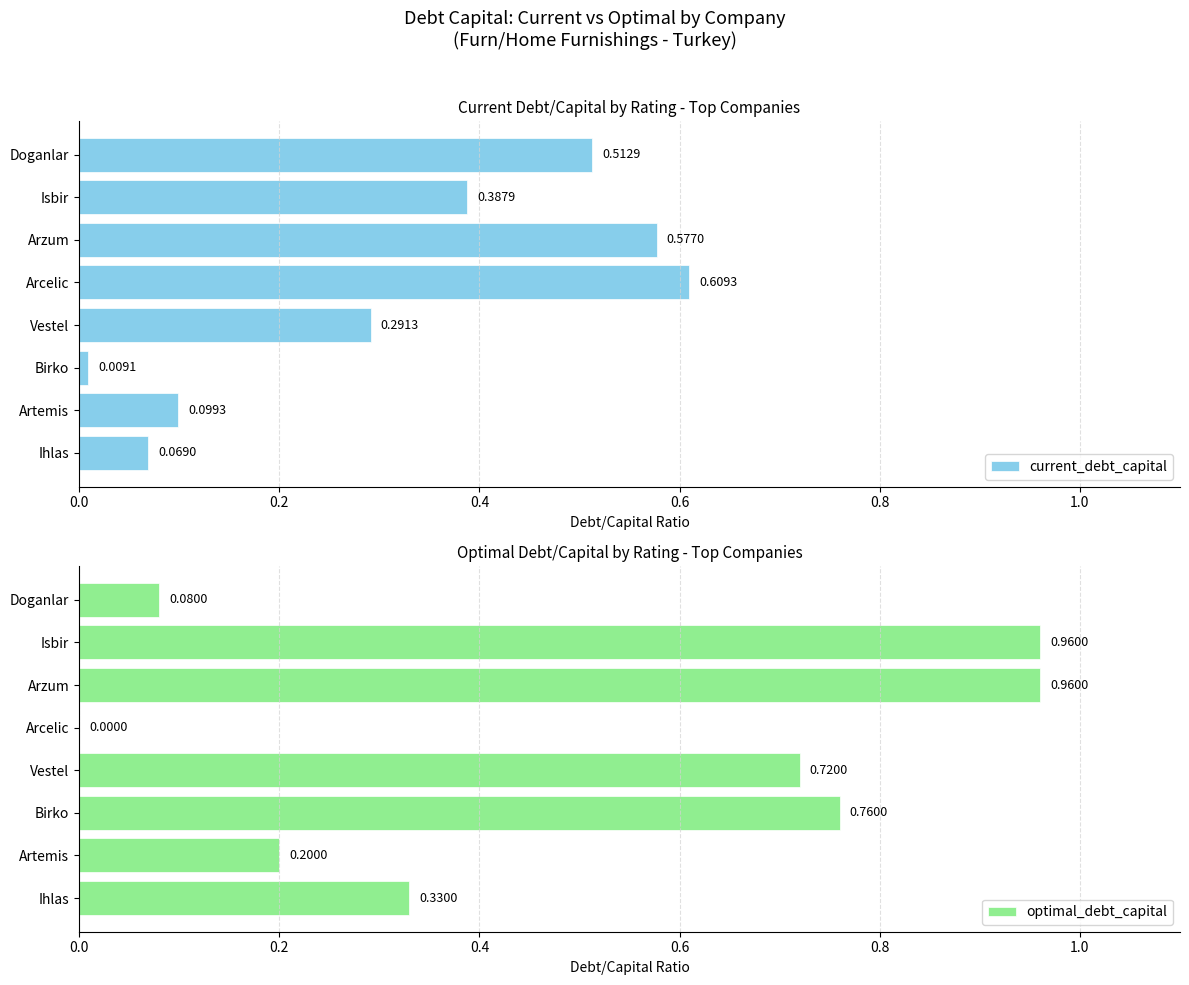

How many data points does each series have?

8